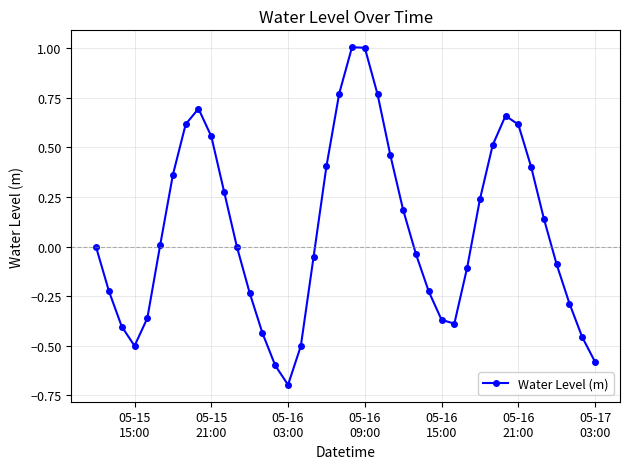

Count the number of data series in this chart.

1